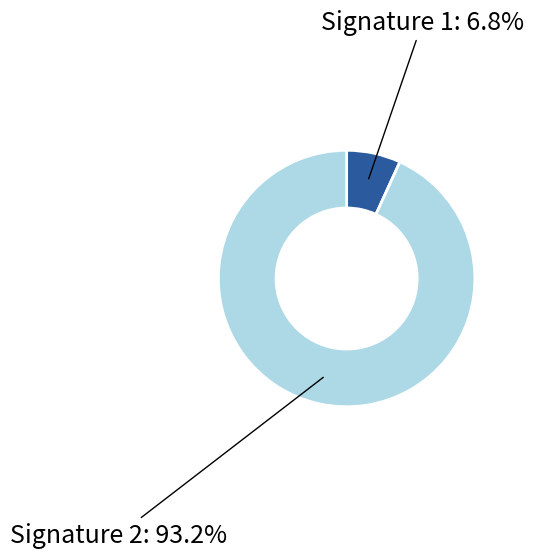

Count the number of slices in the pie.

2